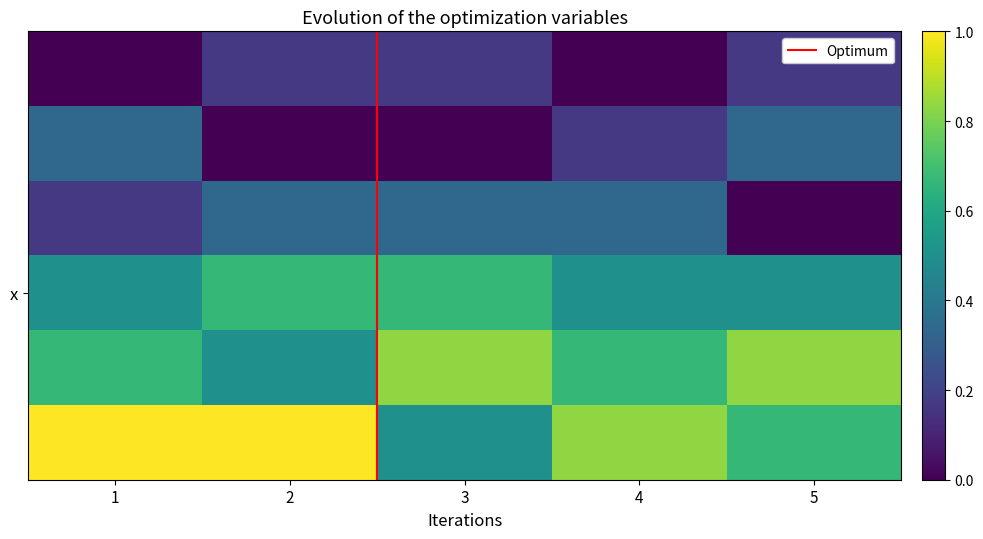

What is the spread (max minus min) of values at 1?

6